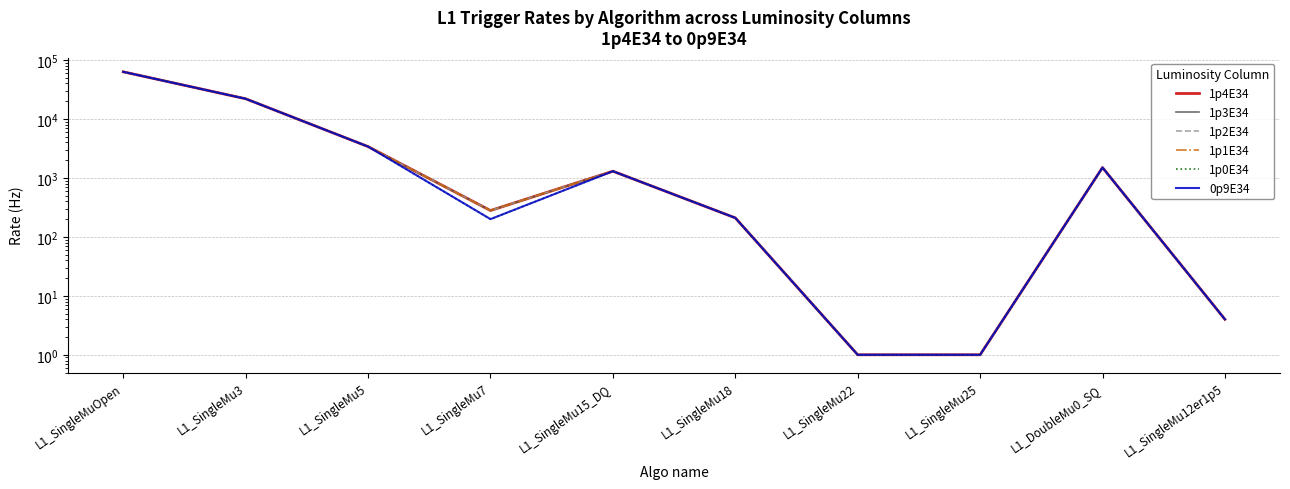

Is this an area chart (filled region under the line)?

No